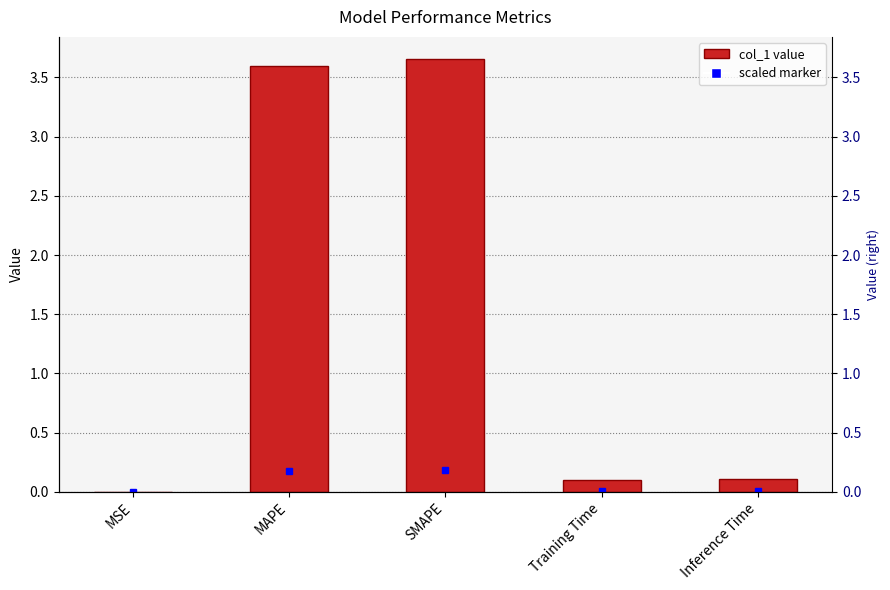

What is the average value?

1.5